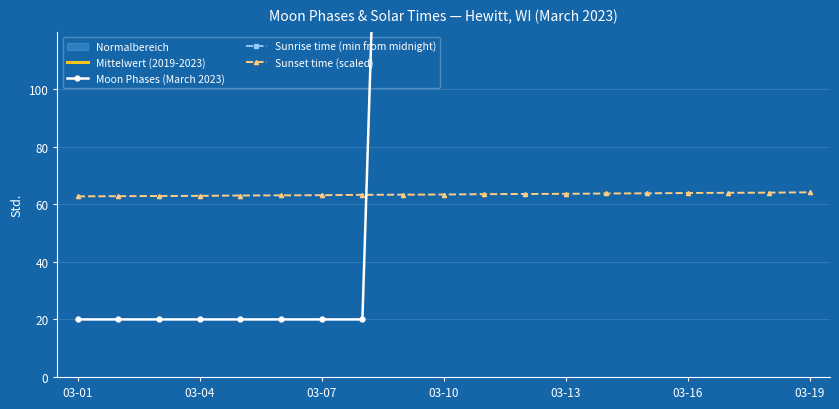

What is the greatest value displayed?

920